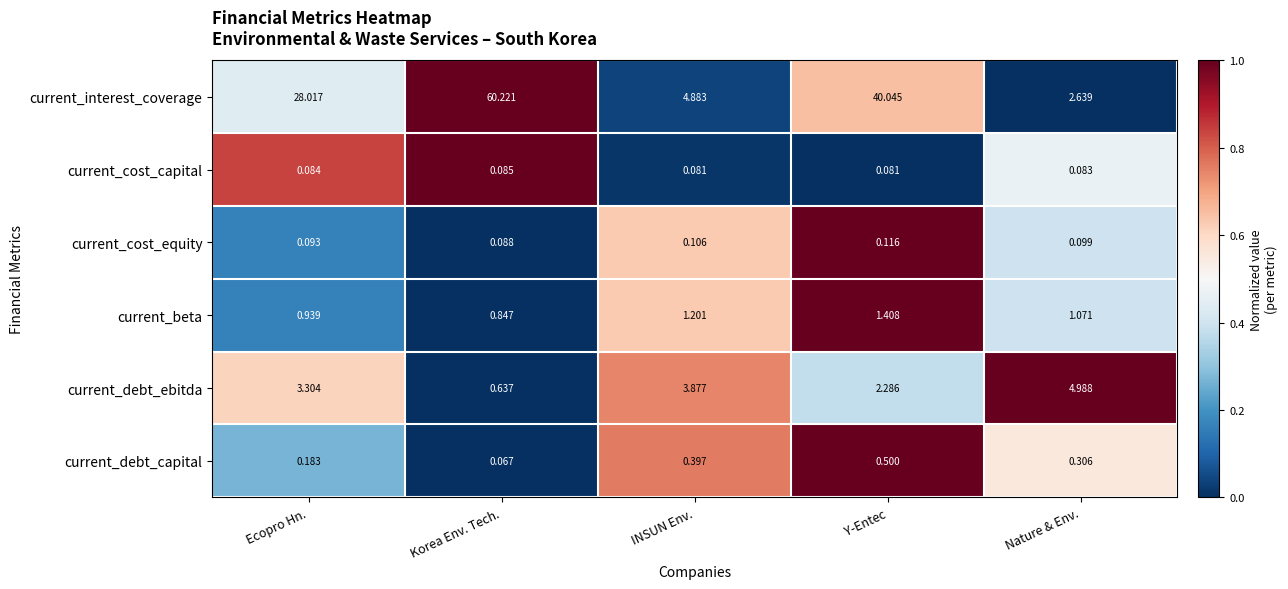

Where is current_debt_capital nearest to the value 0?

Korea Env. Tech.